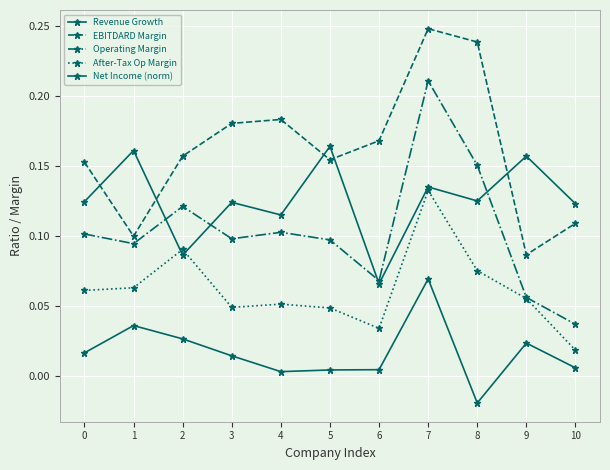

The Operating Margin series shows 0.3 at 7. True or false?

False